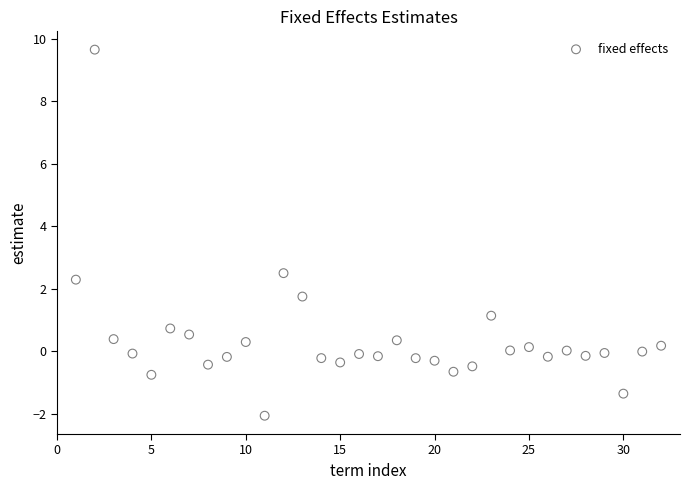

What is the range of Y values (max minus min)?

11.7